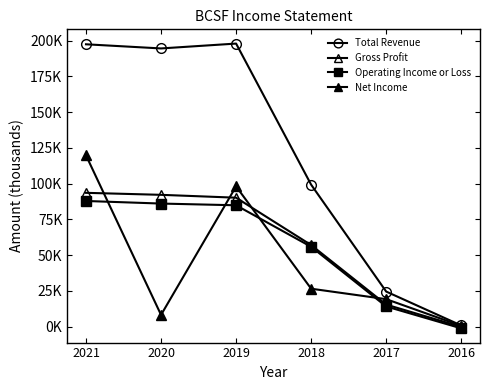

How many negative values does the Operating Income or Loss series have?

1